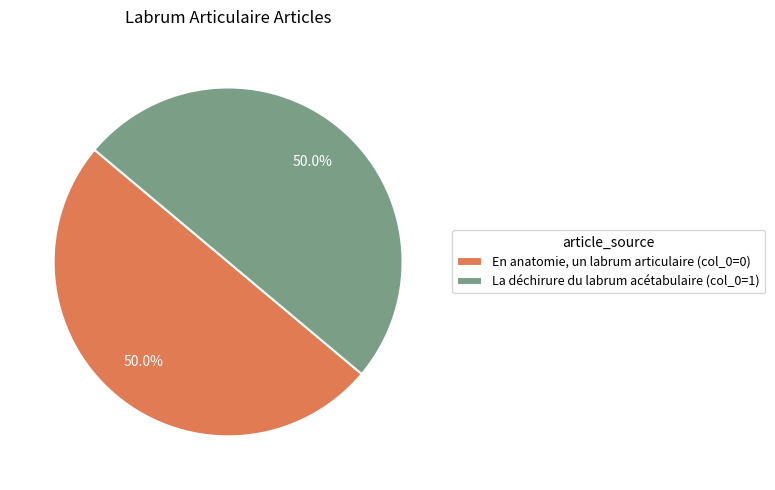

How many slices are in this pie chart?

2